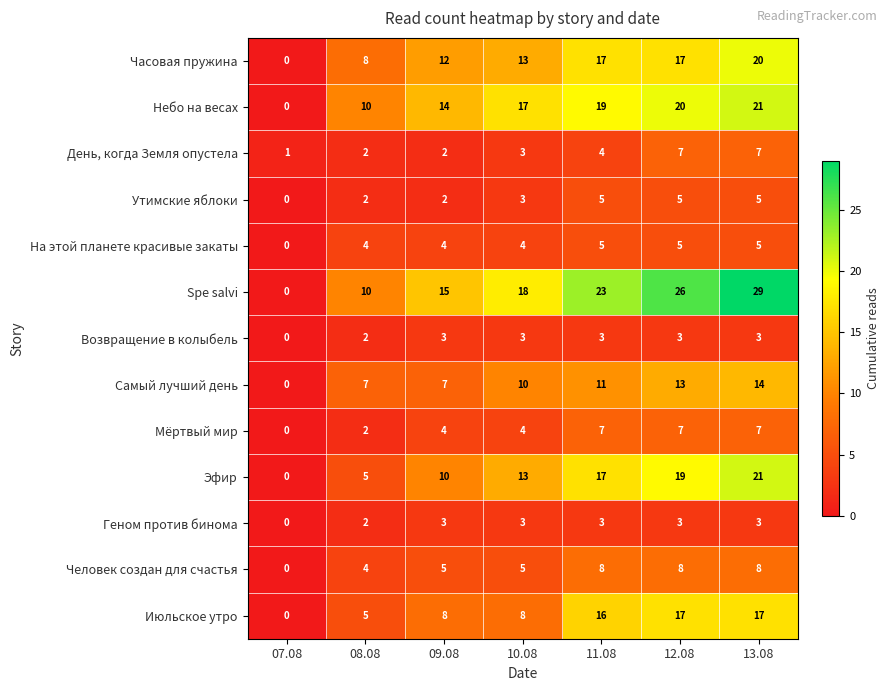

What is the difference between the maximum and second lowest values in the Часовая пружина series?

12